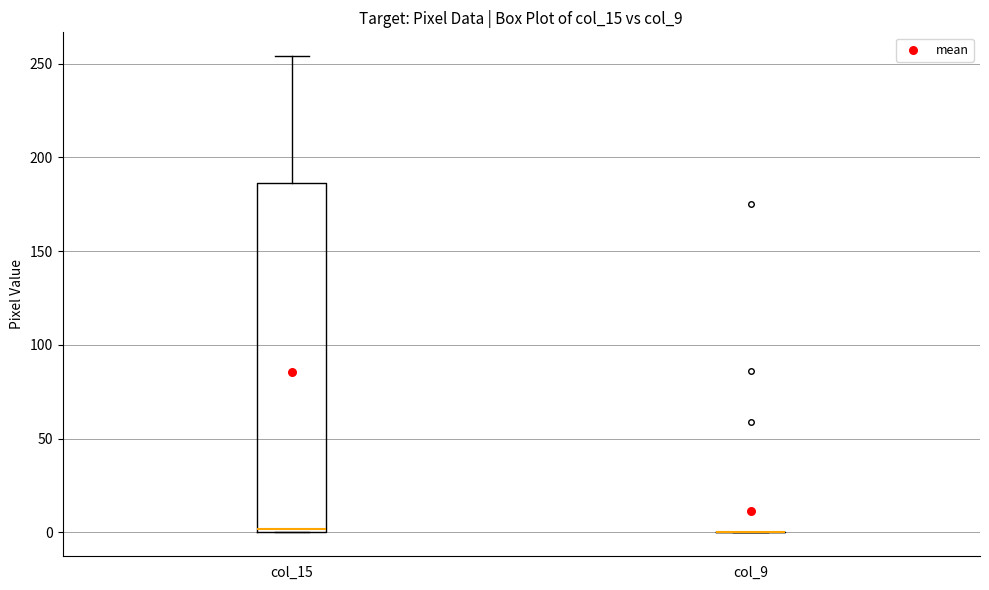

Reading left to right, transcribe this box plot: for each box, give where its median line is, the range the box spans, and where its two whiskers end, as read against the y-axis. The values are not printed on the chart, so give them approximately, as read against the axis.

col_15: median 0 (just above the box's lower edge), box 0 to 185, whiskers 0 to 255
col_9: box collapsed to a line at 0, whiskers 0 to 0